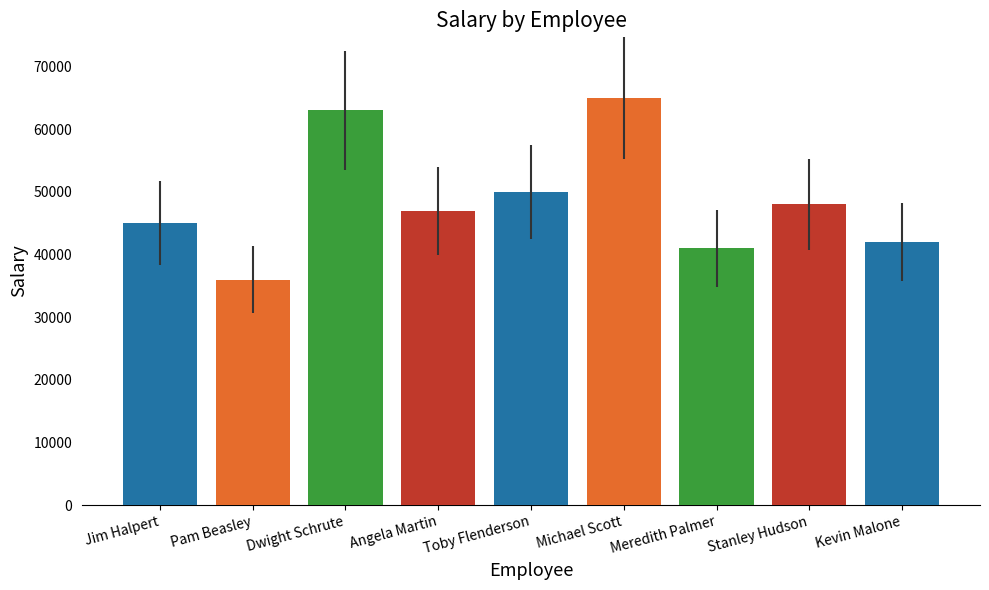

Does the chart contain any negative values?

No